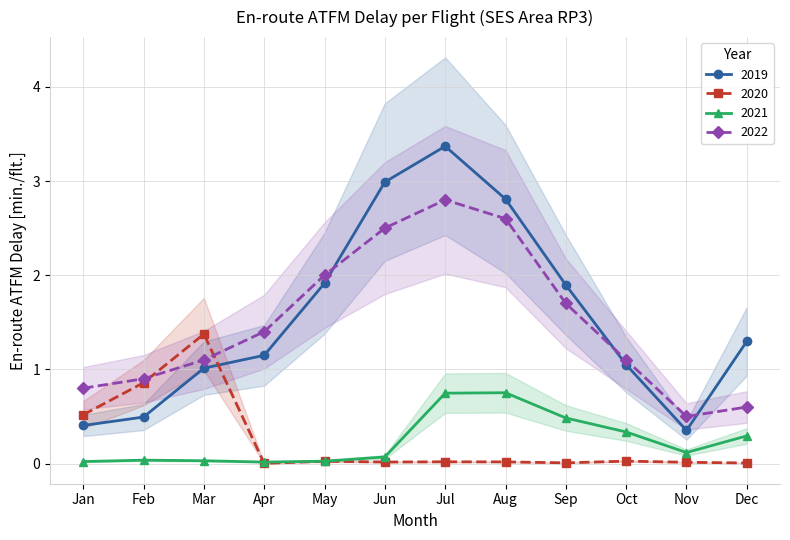

At which category does 2020 reach its first local peak?

Mar